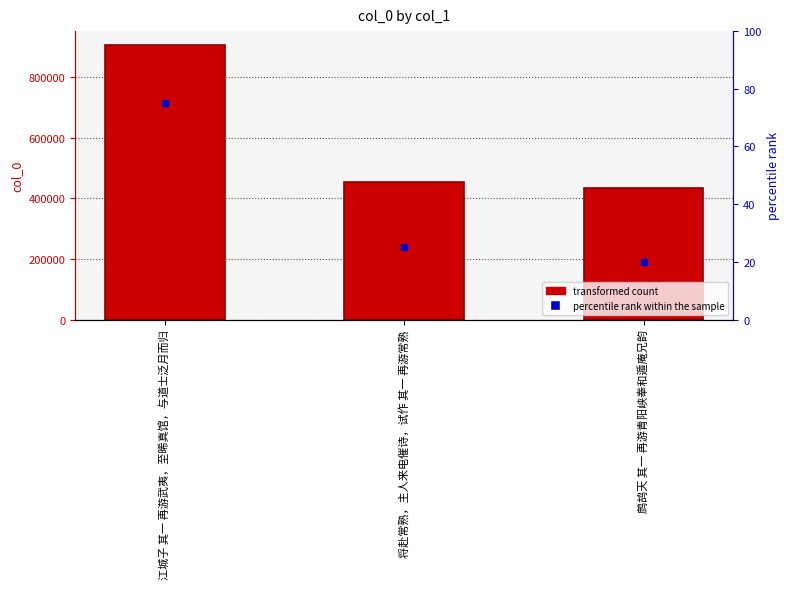

What is the label of the 1st bar from the left?

江城子 其一 再游武夷，至晞真馆，与道士泛月而归